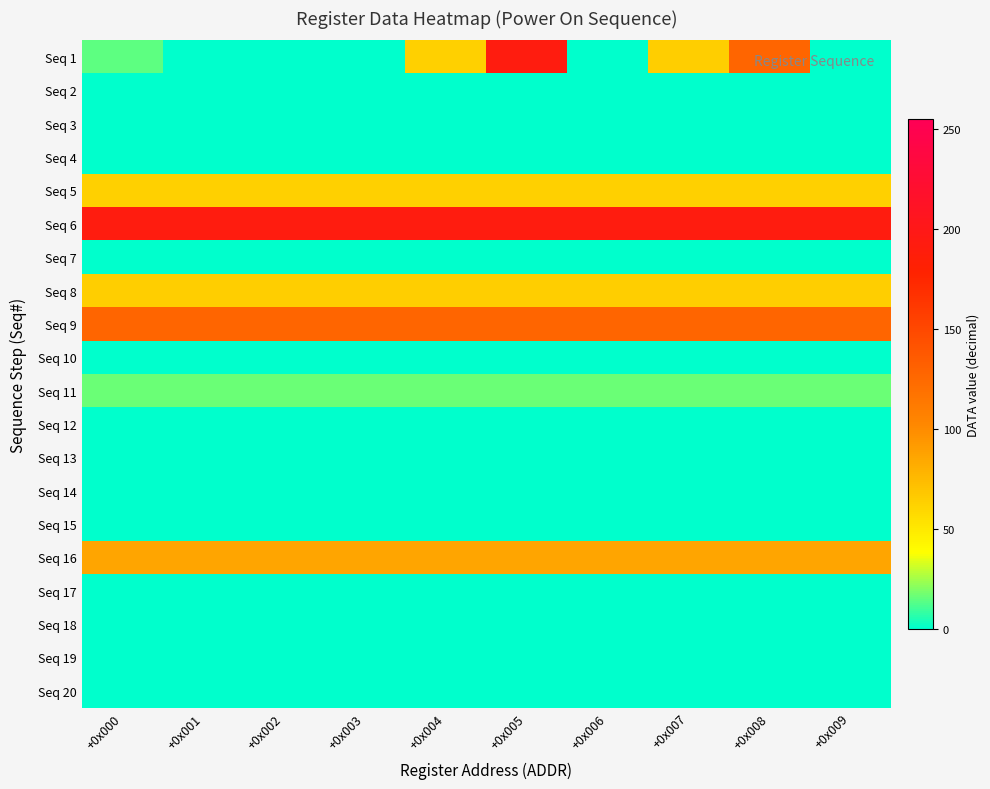

Reading left to right, what are all the values shown in this chart?

Seq 1: +0x000=14	+0x001=0	+0x002=0	+0x003=0	+0x004=63	+0x005=192	+0x006=0	+0x007=64	+0x008=128	+0x009=0
Seq 2: +0x000=0	+0x001=0	+0x002=0	+0x003=0	+0x004=0	+0x005=0	+0x006=0	+0x007=0	+0x008=0	+0x009=0
Seq 3: +0x000=0	+0x001=0	+0x002=0	+0x003=0	+0x004=0	+0x005=0	+0x006=0	+0x007=0	+0x008=0	+0x009=0
Seq 4: +0x000=0	+0x001=0	+0x002=0	+0x003=0	+0x004=0	+0x005=0	+0x006=0	+0x007=0	+0x008=0	+0x009=0
Seq 5: +0x000=63	+0x001=63	+0x002=63	+0x003=63	+0x004=63	+0x005=63	+0x006=63	+0x007=63	+0x008=63	+0x009=63
Seq 6: +0x000=192	+0x001=192	+0x002=192	+0x003=192	+0x004=192	+0x005=192	+0x006=192	+0x007=192	+0x008=192	+0x009=192
Seq 7: +0x000=0	+0x001=0	+0x002=0	+0x003=0	+0x004=0	+0x005=0	+0x006=0	+0x007=0	+0x008=0	+0x009=0
Seq 8: +0x000=64	+0x001=64	+0x002=64	+0x003=64	+0x004=64	+0x005=64	+0x006=64	+0x007=64	+0x008=64	+0x009=64
Seq 9: +0x000=128	+0x001=128	+0x002=128	+0x003=128	+0x004=128	+0x005=128	+0x006=128	+0x007=128	+0x008=128	+0x009=128
Seq 10: +0x000=0	+0x001=0	+0x002=0	+0x003=0	+0x004=0	+0x005=0	+0x006=0	+0x007=0	+0x008=0	+0x009=0
Seq 11: +0x000=16	+0x001=16	+0x002=16	+0x003=16	+0x004=16	+0x005=16	+0x006=16	+0x007=16	+0x008=16	+0x009=16
Seq 12: +0x000=0	+0x001=0	+0x002=0	+0x003=0	+0x004=0	+0x005=0	+0x006=0	+0x007=0	+0x008=0	+0x009=0
Seq 13: +0x000=0	+0x001=0	+0x002=0	+0x003=0	+0x004=0	+0x005=0	+0x006=0	+0x007=0	+0x008=0	+0x009=0
Seq 14: +0x000=0	+0x001=0	+0x002=0	+0x003=0	+0x004=0	+0x005=0	+0x006=0	+0x007=0	+0x008=0	+0x009=0
Seq 15: +0x000=0	+0x001=0	+0x002=0	+0x003=0	+0x004=0	+0x005=0	+0x006=0	+0x007=0	+0x008=0	+0x009=0
Seq 16: +0x000=86	+0x001=86	+0x002=86	+0x003=86	+0x004=86	+0x005=86	+0x006=86	+0x007=86	+0x008=86	+0x009=86
Seq 17: +0x000=0	+0x001=0	+0x002=0	+0x003=0	+0x004=0	+0x005=0	+0x006=0	+0x007=0	+0x008=0	+0x009=0
Seq 18: +0x000=0	+0x001=0	+0x002=0	+0x003=0	+0x004=0	+0x005=0	+0x006=0	+0x007=0	+0x008=0	+0x009=0
Seq 19: +0x000=0	+0x001=0	+0x002=0	+0x003=0	+0x004=0	+0x005=0	+0x006=0	+0x007=0	+0x008=0	+0x009=0
Seq 20: +0x000=0	+0x001=0	+0x002=0	+0x003=0	+0x004=0	+0x005=0	+0x006=0	+0x007=0	+0x008=0	+0x009=0